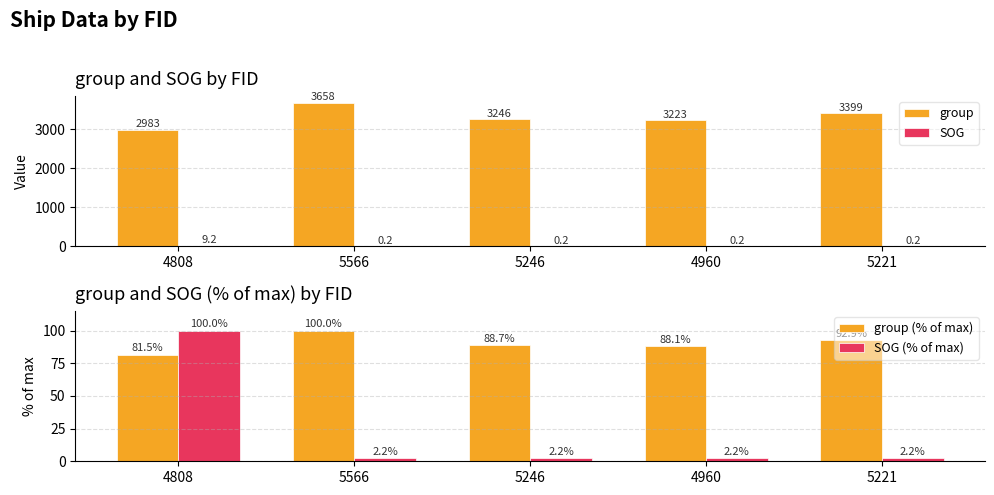

How many groups of bars are there?

5